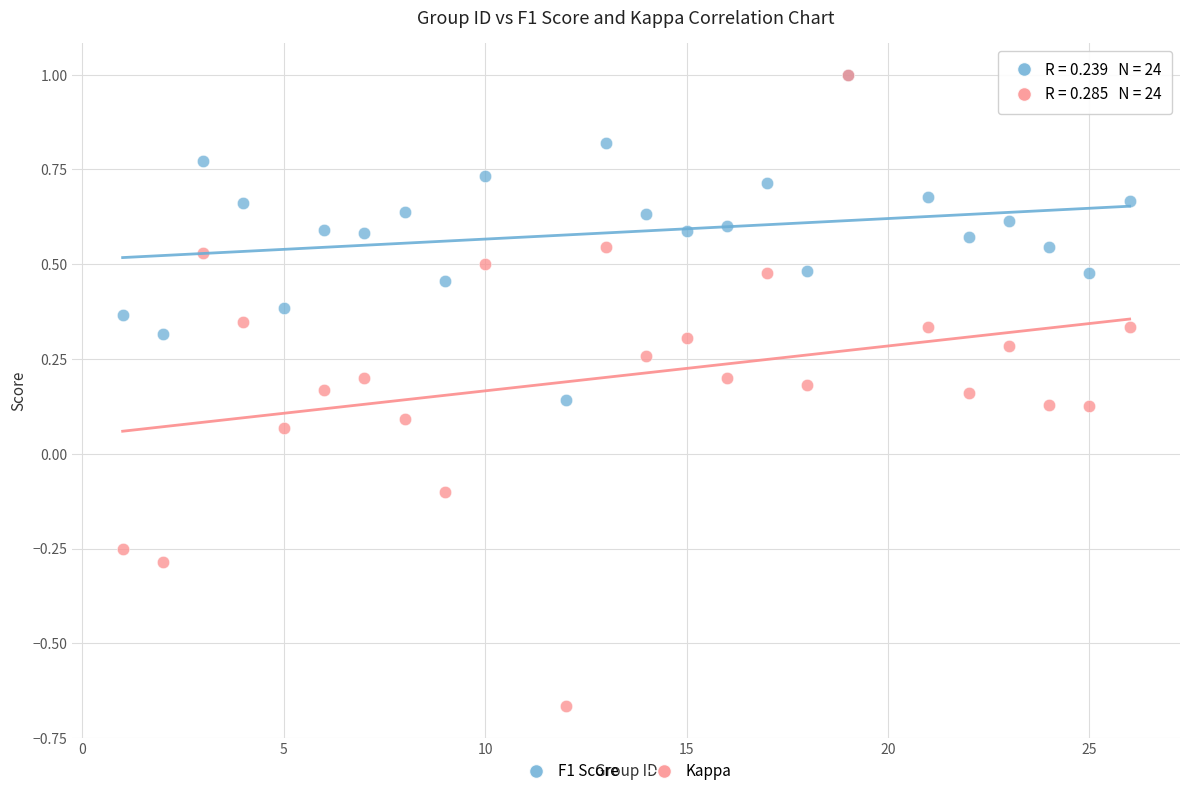

What are all the series names shown in the legend?

F1 Score, Kappa